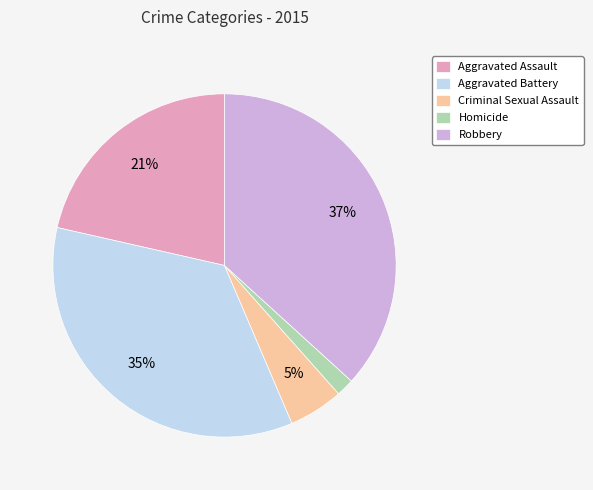

Is the sum of Aggravated Battery and Homicide greater than half?

No